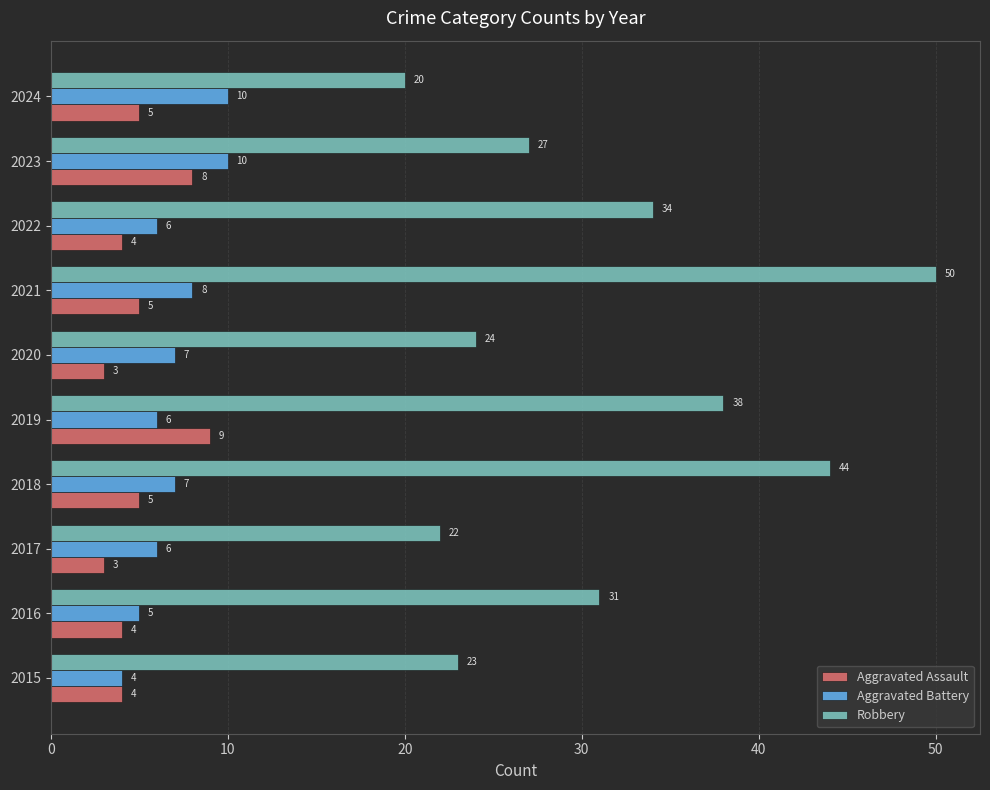

The Aggravated Assault series shows 9 at 2021. True or false?

False